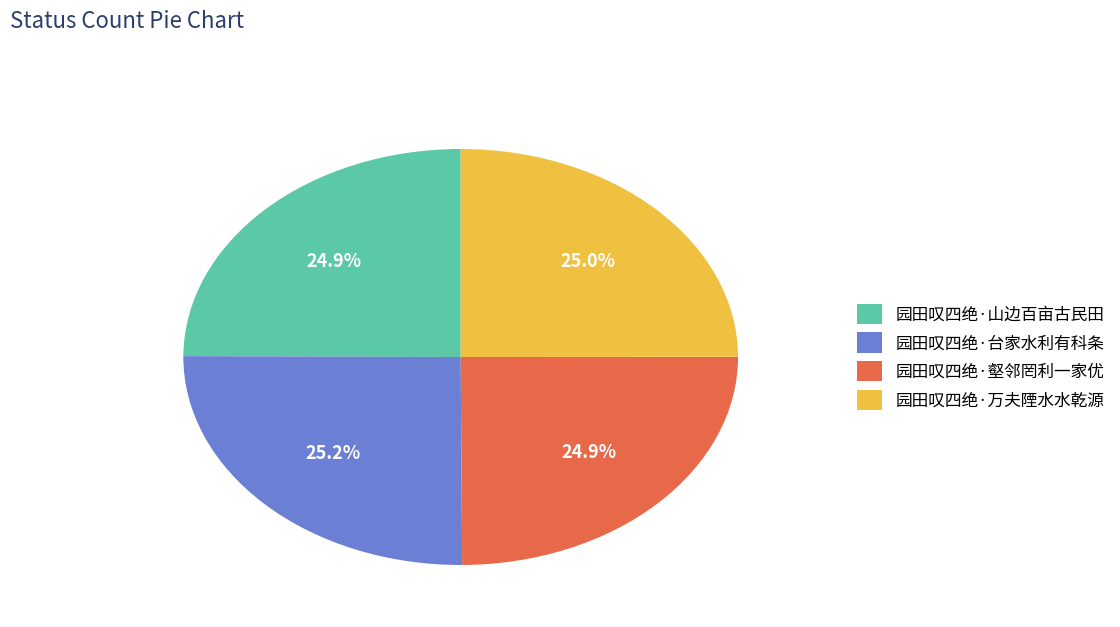

Approximately how many times larger is the value at 园田叹四绝·台家水利有科条 compared to 园田叹四绝·山边百亩古民田?

1.0